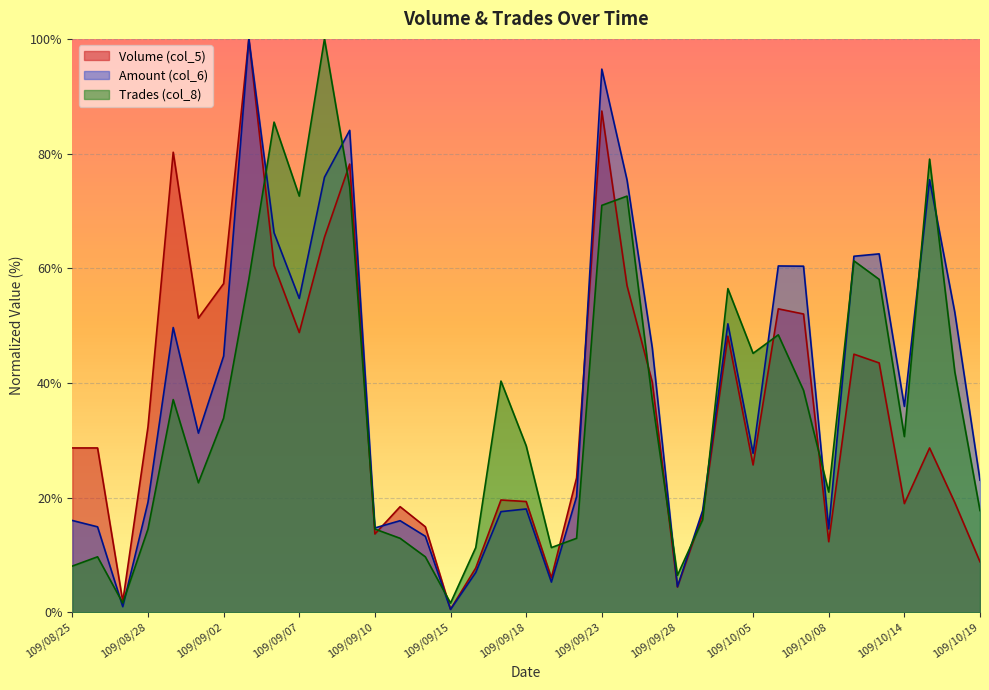

True or false: Volume (col_5) has a value of 8.0 at 109/10/16.

False